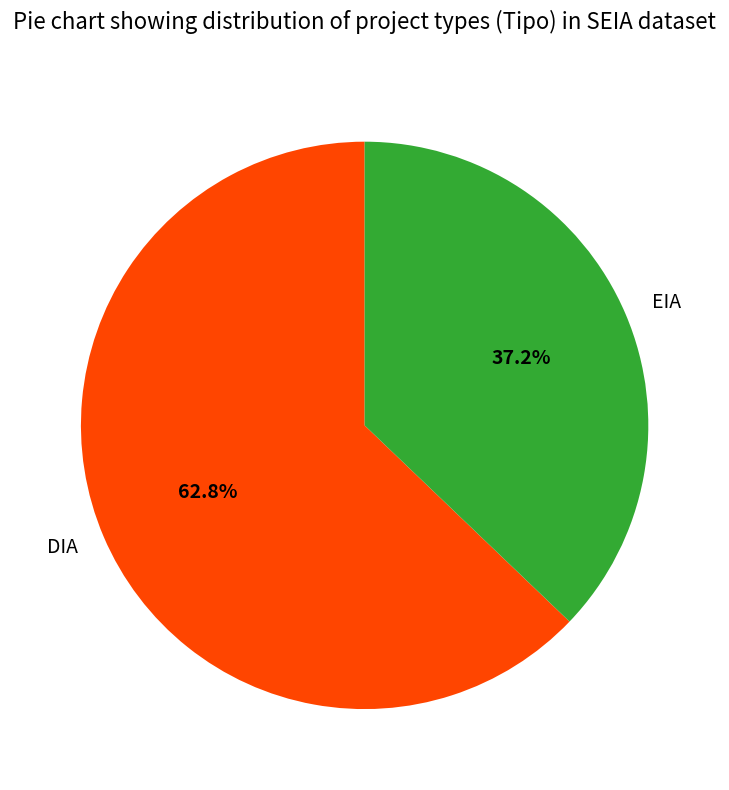

Does DIA represent more than half of the total?

Yes